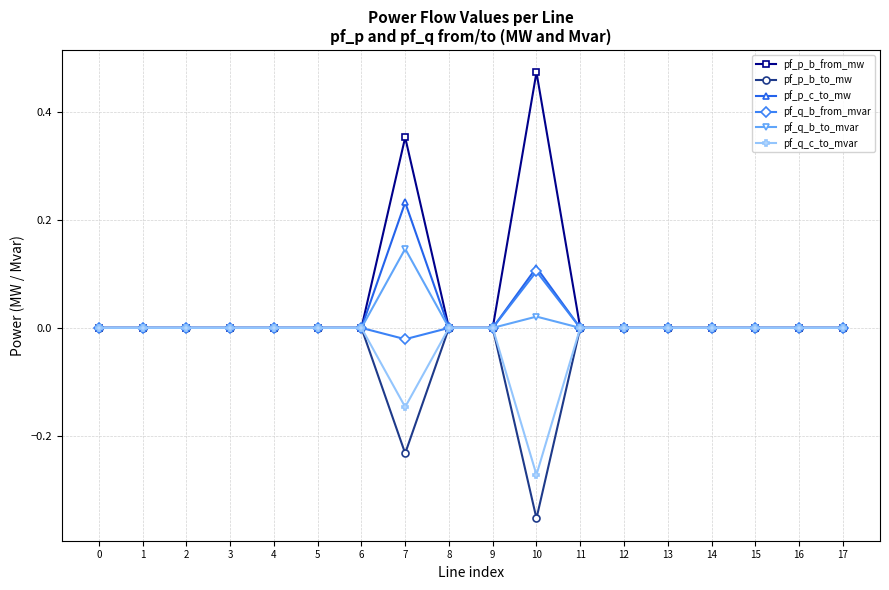

What are all the series names shown in the legend?

pf_p_b_from_mw, pf_p_b_to_mw, pf_p_c_to_mw, pf_q_b_from_mvar, pf_q_b_to_mvar, pf_q_c_to_mvar